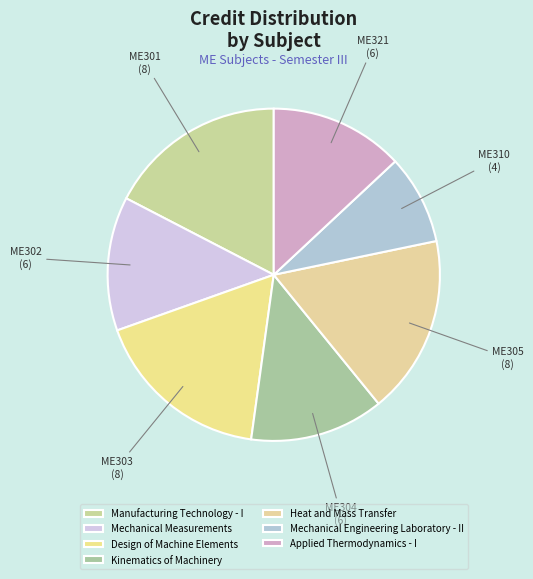

Count the number of slices in the pie.

7